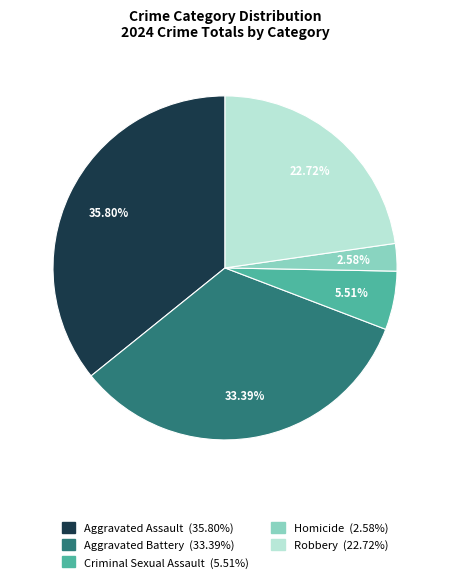

What is the ratio of the value at Aggravated Battery to the value at Homicide?

12.9